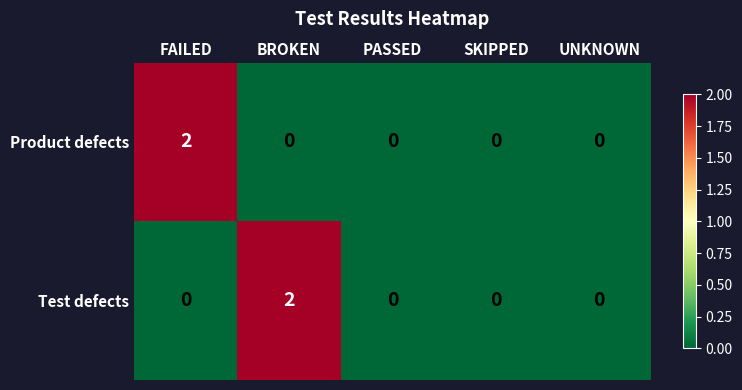

Reading right to left, what are all the values shown in this chart?

Product defects: 0	0	0	0	2
Test defects: 0	0	0	2	0